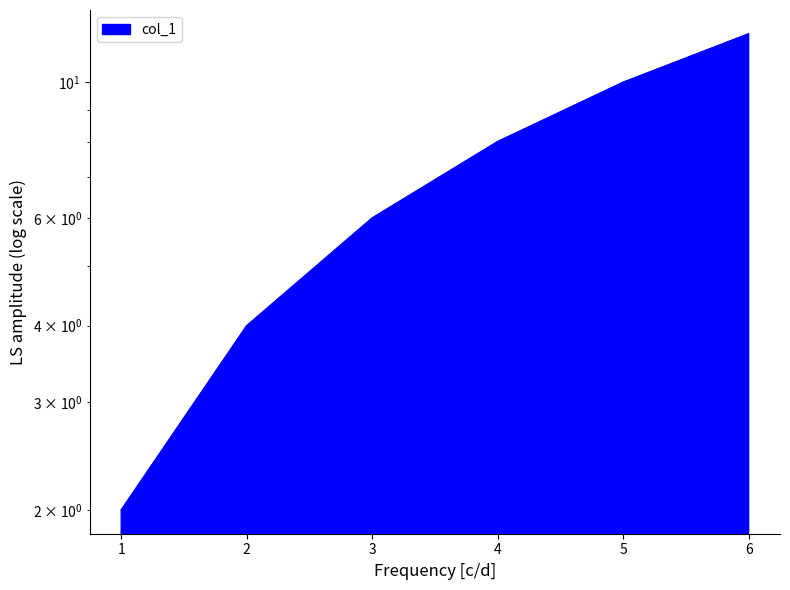

Where does the data first go above 8?

5